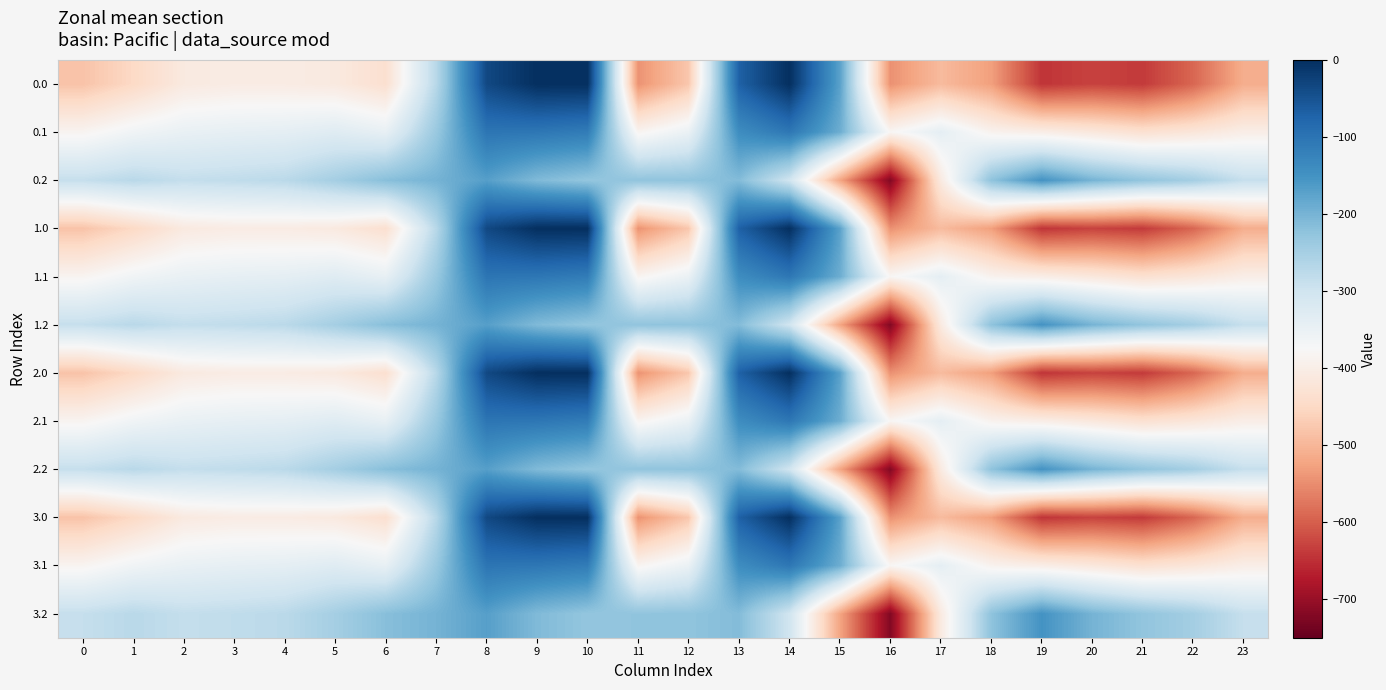

Reading left to right, extract all data points from this chart.

0.0: 0=-482.0	1=-449.5	2=-410.3	3=-404.4	4=-404.9	5=-410.8	6=-435.0	7=-270.7	8=-35.0	9=0.0	10=0.0	11=-544.3	12=-477.2	13=-70.2	14=-0.3	15=-172.8	16=-545.4	17=-493.8	18=-529.6	19=-644.5	20=-629.9	21=-638.4	22=-592.3	23=-511.3
0.1: 0=-384.6	1=-361.1	2=-347.9	3=-342.7	4=-339.6	5=-329.5	6=-345.2	7=-234.9	8=-102.3	9=-104.8	10=-114.0	11=-384.7	12=-350.8	13=-141.2	14=-105.5	15=-190.4	16=-380.5	17=-340.1	18=-388.5	19=-399.7	20=-414.5	21=-432.4	22=-419.9	23=-399.4
0.2: 0=-287.1	1=-272.7	2=-285.5	3=-281.0	4=-274.4	5=-248.1	6=-216.4	7=-199.0	8=-169.5	9=-209.6	10=-228.0	11=-225.2	12=-224.3	13=-212.2	14=-301.9	15=-522.2	16=-721.2	17=-409.5	18=-223.1	19=-151.1	20=-199.2	21=-226.4	22=-247.4	23=-287.5
1.0: 0=-482.0	1=-449.5	2=-410.3	3=-404.4	4=-404.9	5=-410.8	6=-435.0	7=-270.7	8=-35.0	9=0.0	10=0.0	11=-544.3	12=-477.2	13=-70.2	14=-0.3	15=-172.8	16=-545.4	17=-493.8	18=-529.6	19=-644.5	20=-629.9	21=-638.4	22=-592.3	23=-511.3
1.1: 0=-384.6	1=-361.1	2=-347.9	3=-342.7	4=-339.6	5=-329.5	6=-345.2	7=-234.9	8=-102.3	9=-104.8	10=-114.0	11=-384.7	12=-350.8	13=-141.2	14=-105.5	15=-190.4	16=-380.5	17=-340.1	18=-388.5	19=-399.7	20=-414.5	21=-432.4	22=-419.9	23=-399.4
1.2: 0=-287.1	1=-272.7	2=-285.5	3=-281.0	4=-274.4	5=-248.1	6=-216.4	7=-199.0	8=-169.5	9=-209.6	10=-228.0	11=-225.2	12=-224.3	13=-212.2	14=-301.9	15=-522.2	16=-721.2	17=-409.5	18=-223.1	19=-151.1	20=-199.2	21=-226.4	22=-247.4	23=-287.5
2.0: 0=-482.0	1=-449.5	2=-410.3	3=-404.4	4=-404.9	5=-410.8	6=-435.0	7=-270.7	8=-35.0	9=0.0	10=0.0	11=-544.3	12=-477.2	13=-70.2	14=-0.3	15=-172.8	16=-545.4	17=-493.8	18=-529.6	19=-644.5	20=-629.9	21=-638.4	22=-592.3	23=-511.3
2.1: 0=-384.6	1=-361.1	2=-347.9	3=-342.7	4=-339.6	5=-329.5	6=-345.2	7=-234.9	8=-102.3	9=-104.8	10=-114.0	11=-384.7	12=-350.8	13=-141.2	14=-105.5	15=-190.4	16=-380.5	17=-340.1	18=-388.5	19=-399.7	20=-414.5	21=-432.4	22=-419.9	23=-399.4
2.2: 0=-287.1	1=-272.7	2=-285.5	3=-281.0	4=-274.4	5=-248.1	6=-216.4	7=-199.0	8=-169.5	9=-209.6	10=-228.0	11=-225.2	12=-224.3	13=-212.2	14=-301.9	15=-522.2	16=-721.2	17=-409.5	18=-223.1	19=-151.1	20=-199.2	21=-226.4	22=-247.4	23=-287.5
3.0: 0=-482.0	1=-449.5	2=-410.3	3=-404.4	4=-404.9	5=-410.8	6=-435.0	7=-270.7	8=-35.0	9=0.0	10=0.0	11=-544.3	12=-477.2	13=-70.2	14=-0.3	15=-172.8	16=-545.4	17=-493.8	18=-529.6	19=-644.5	20=-629.9	21=-638.4	22=-592.3	23=-511.3
3.1: 0=-384.6	1=-361.1	2=-347.9	3=-342.7	4=-339.6	5=-329.5	6=-345.2	7=-234.9	8=-102.3	9=-104.8	10=-114.0	11=-384.7	12=-350.8	13=-141.2	14=-105.5	15=-190.4	16=-380.5	17=-340.1	18=-388.5	19=-399.7	20=-414.5	21=-432.4	22=-419.9	23=-399.4
3.2: 0=-287.1	1=-272.7	2=-285.5	3=-281.0	4=-274.4	5=-248.1	6=-216.4	7=-199.0	8=-169.5	9=-209.6	10=-228.0	11=-225.2	12=-224.3	13=-212.2	14=-301.9	15=-522.2	16=-721.2	17=-409.5	18=-223.1	19=-151.1	20=-199.2	21=-226.4	22=-247.4	23=-287.5